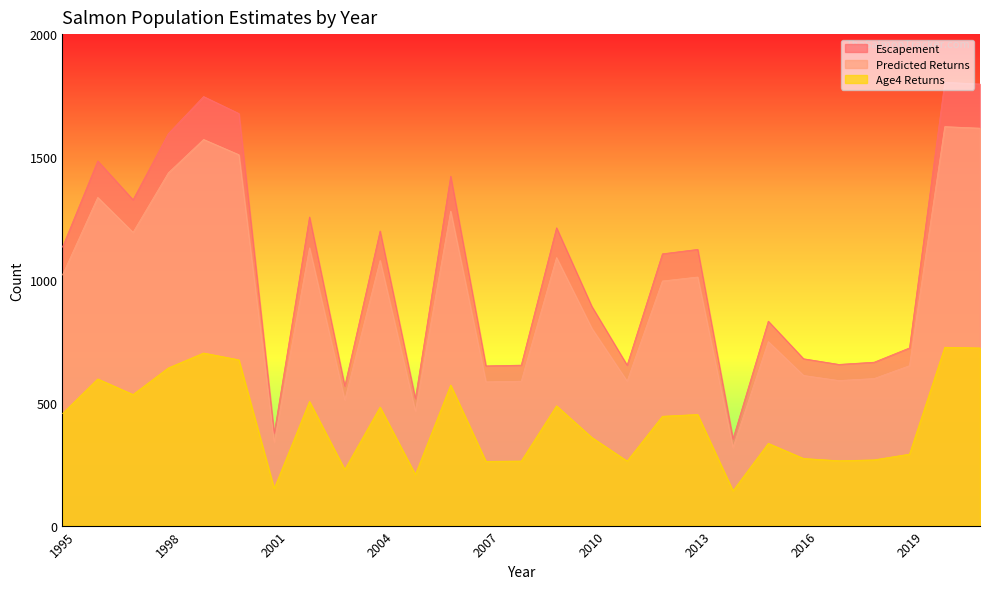

True or false: Age4 Returns and Predicted Returns cross at least once.

False